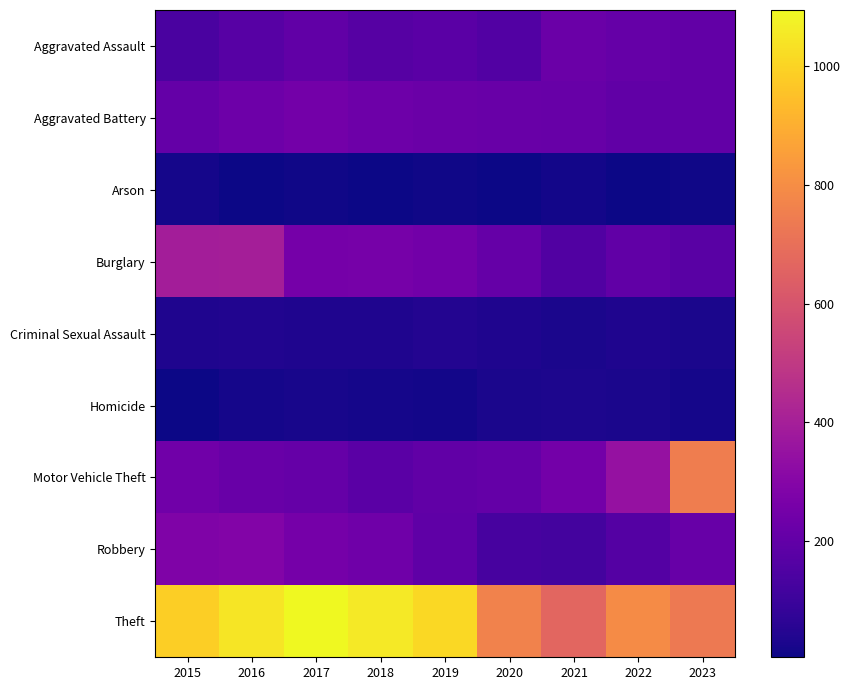

Between 2015 and 2017, which is larger?

2017